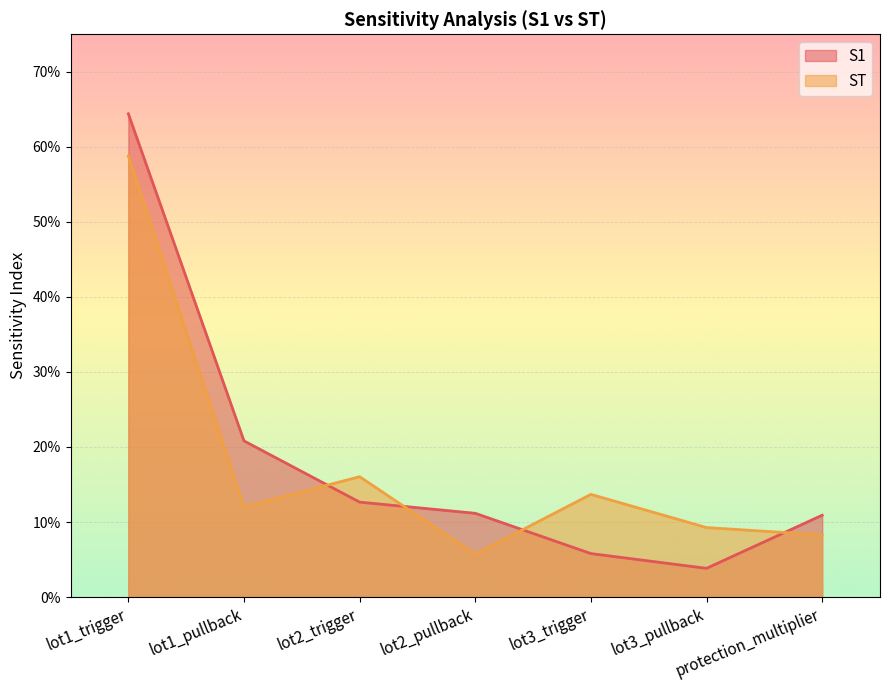

Which series has the largest total across all categories?

S1